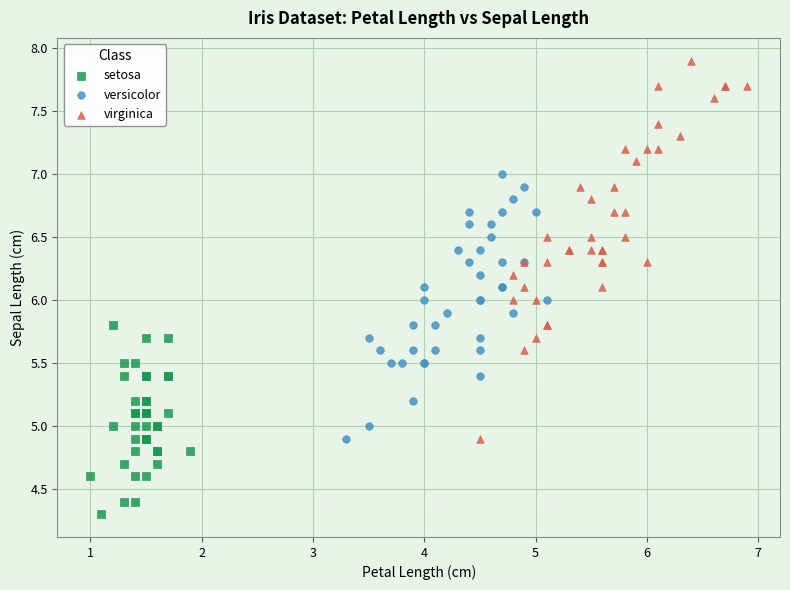

Which series contains the lowest Y value?

setosa